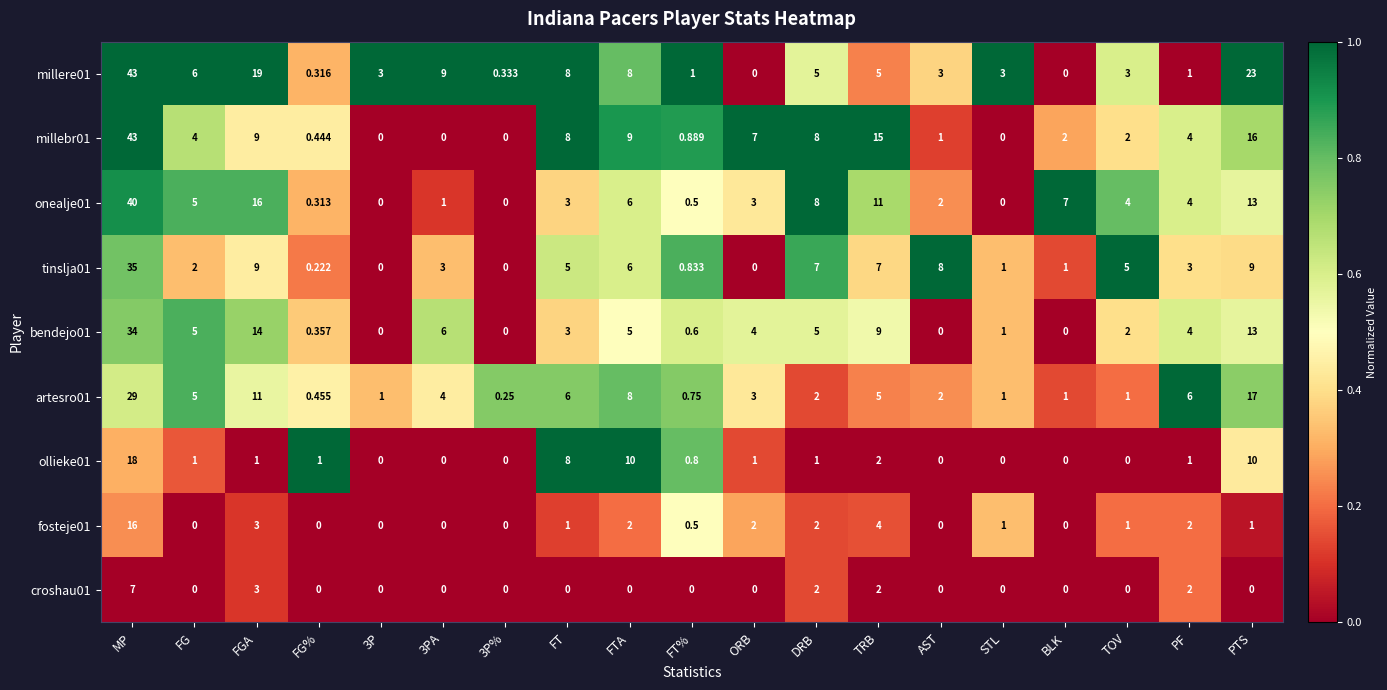

Is the value of artesro01 at FGA greater than the value of millebr01 at PTS?

No